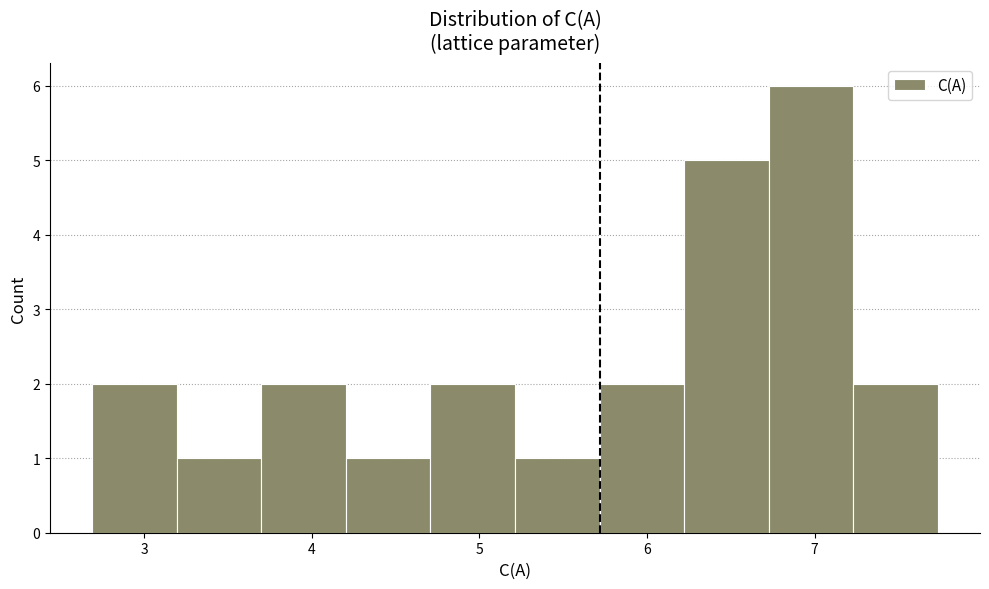

What is the height of the bar covering 2.7 to 3.2 on the x-axis? Neither the bar edges nor the heights are printed on the chart, so give them approximately, as read against the axes.

2